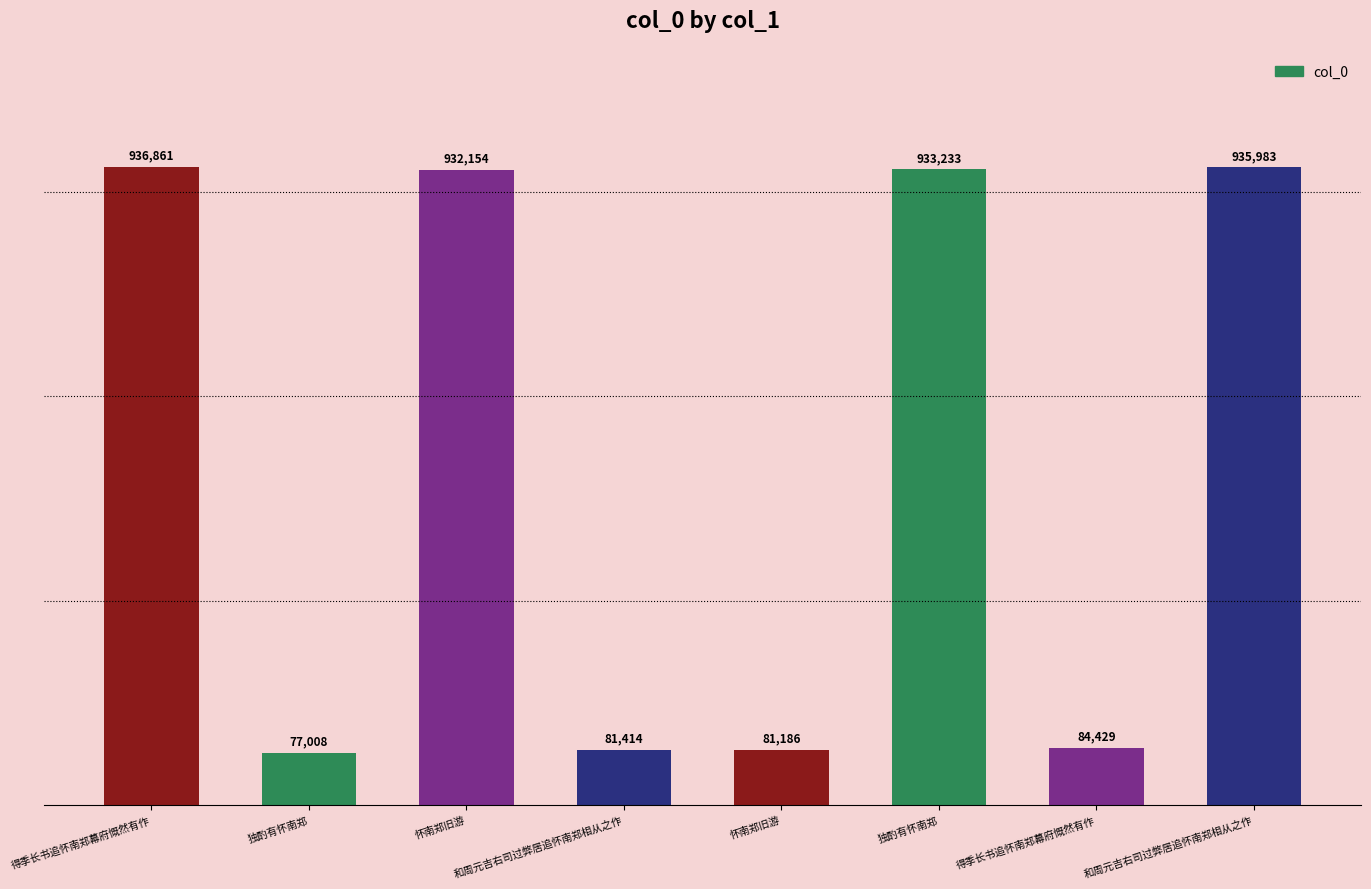

What is the difference between the second highest and second lowest values?

854797